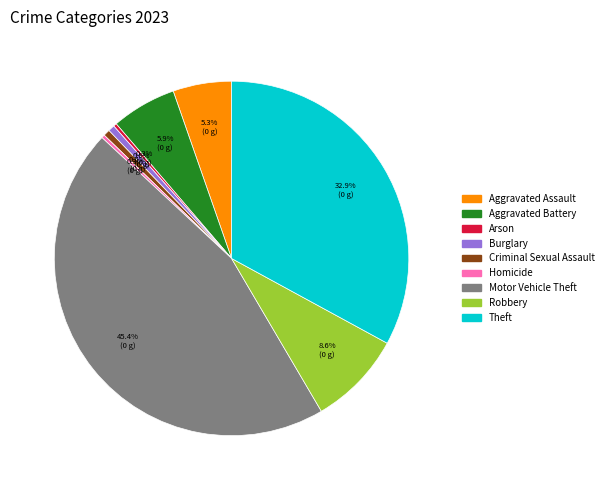

Which category has the biggest portion of the pie?

Motor Vehicle Theft